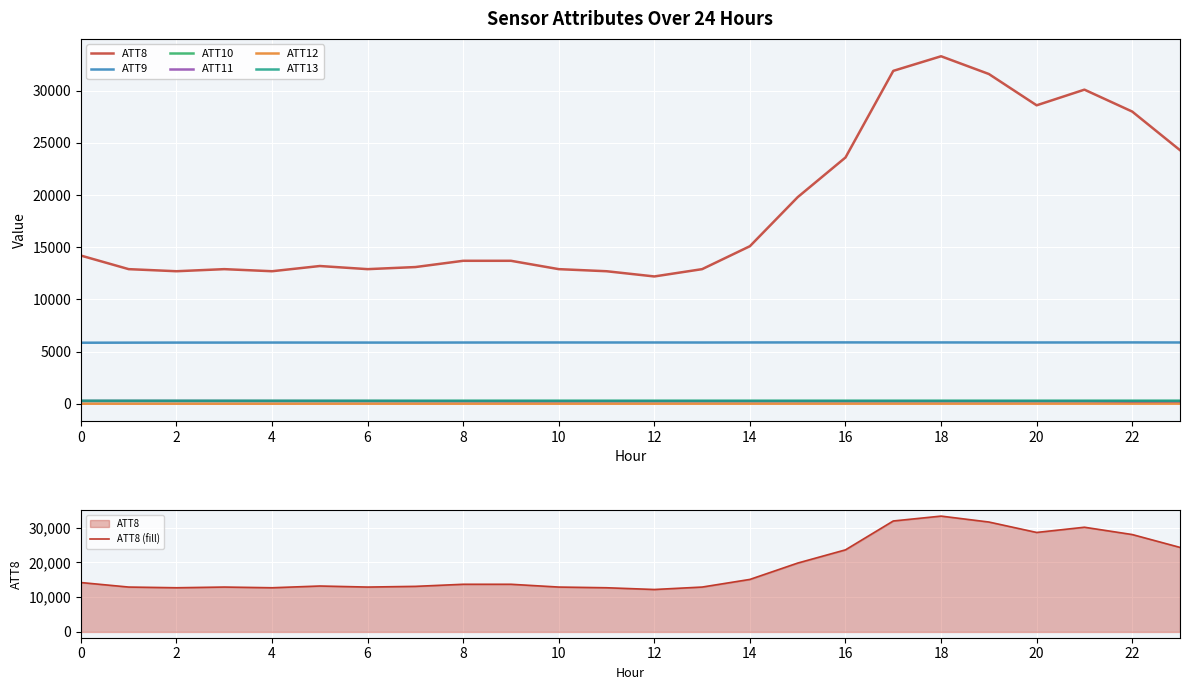

What is the value of the ATT12 point at the 1st from the left?

3.1